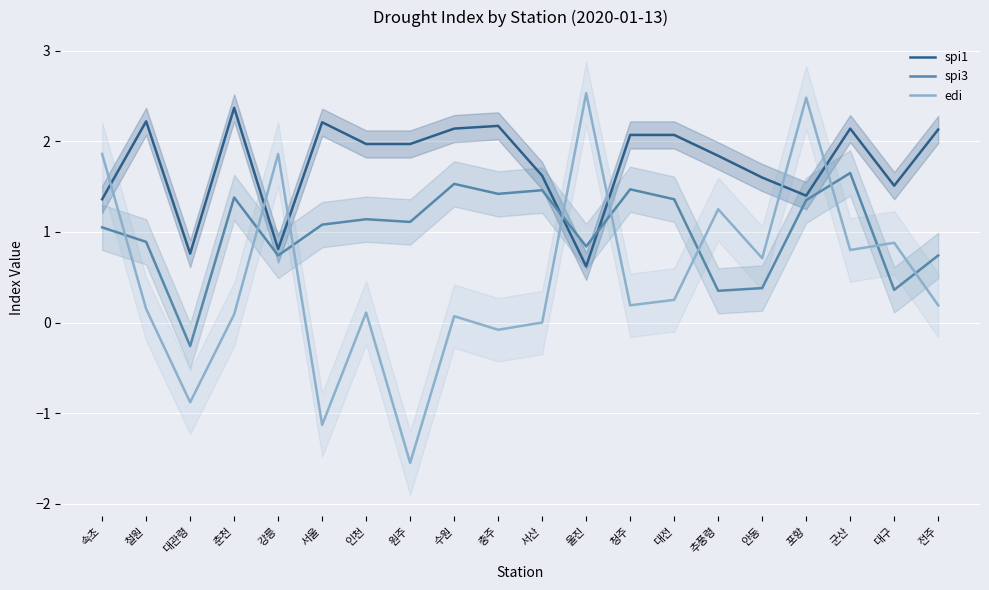

True or false: spi1 and edi intersect in this chart.

True